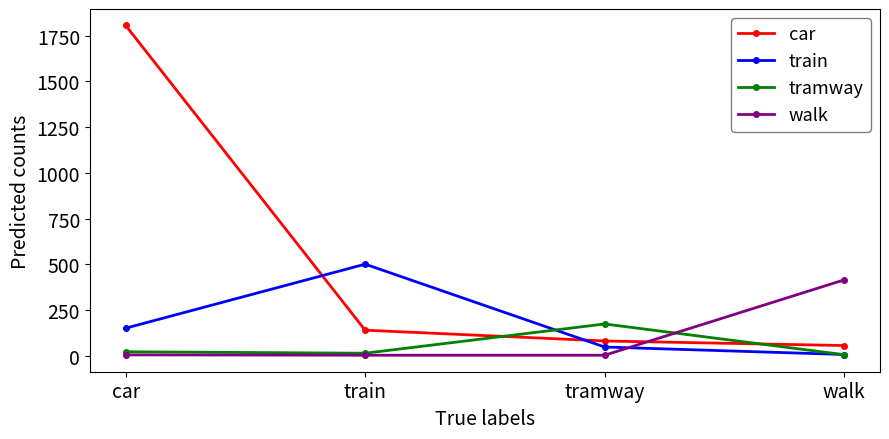

What is the label of the 2nd point from the left?

train